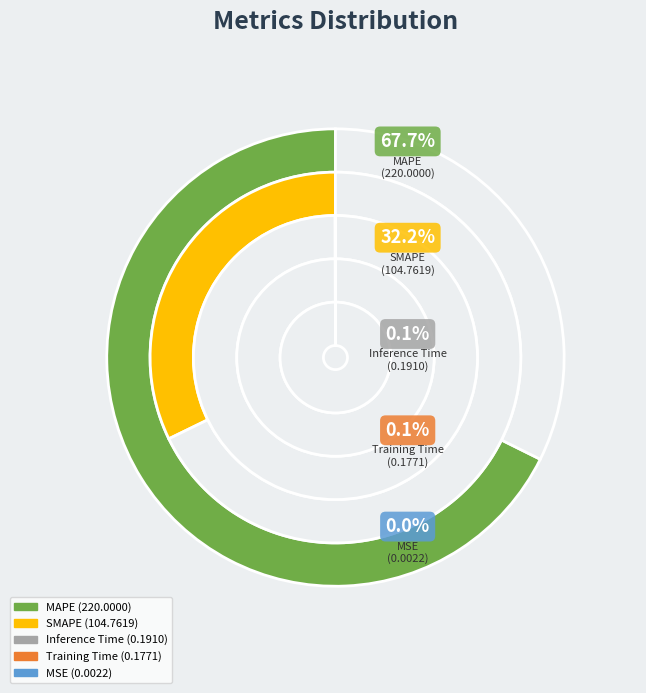

Is the sum of MAPE and Training Time greater than half?

Yes